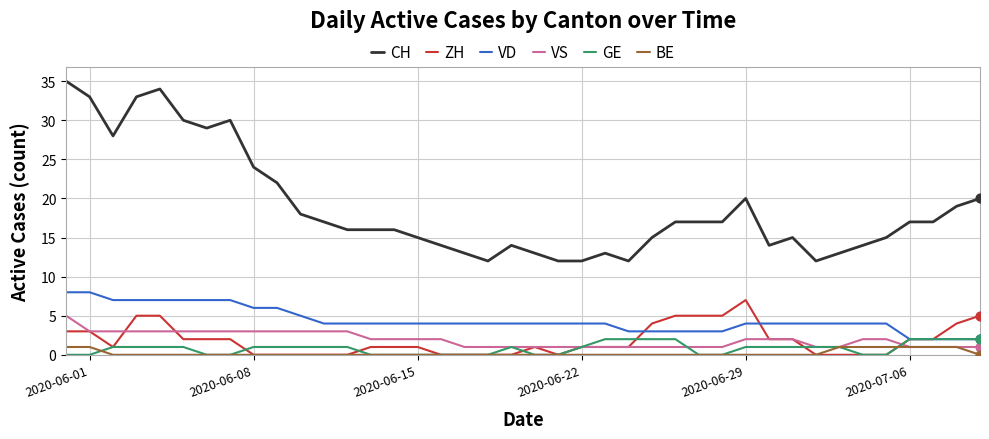

What is the maximum value shown in the chart?

35